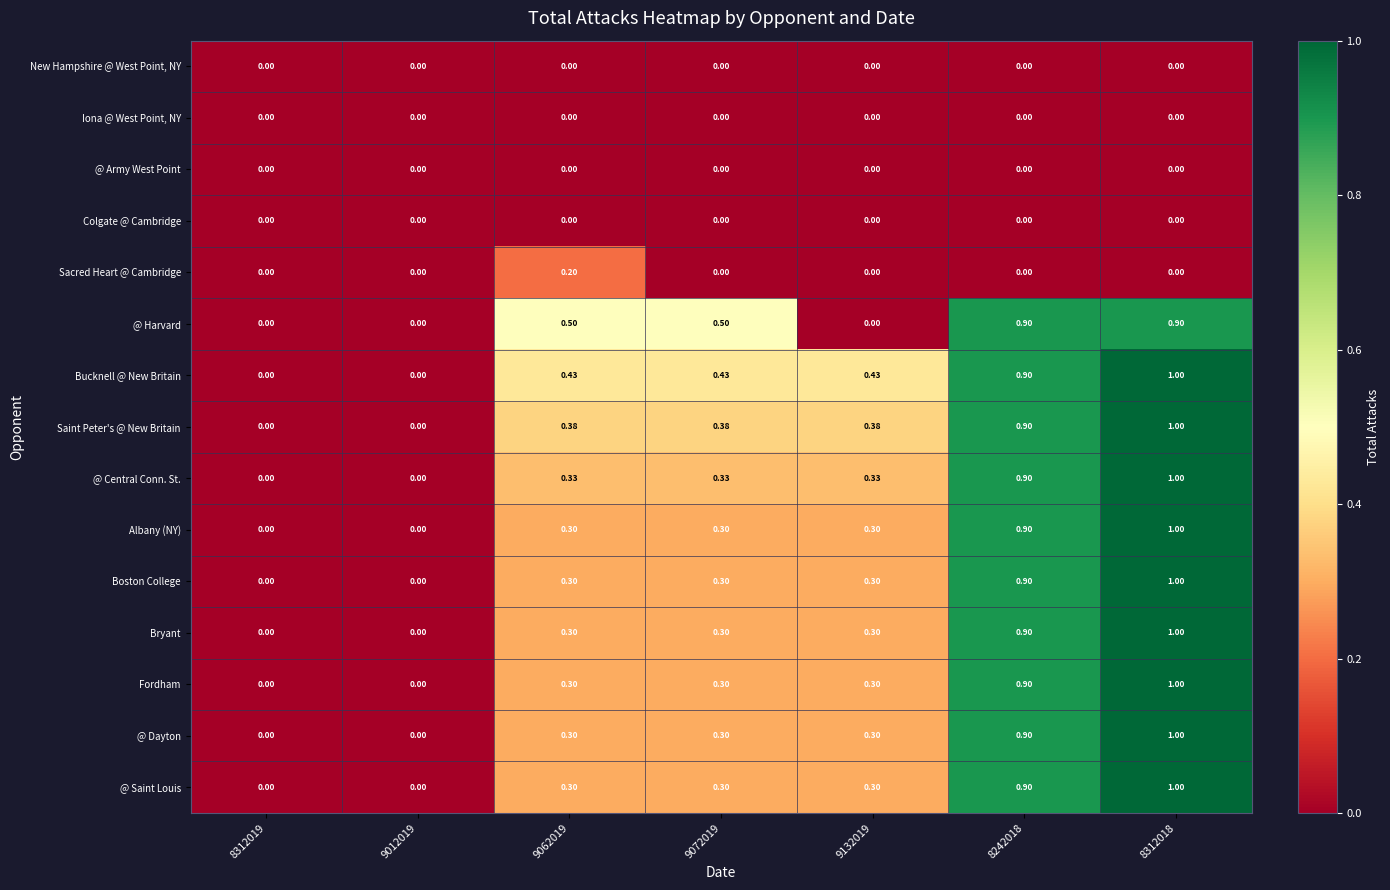

How many data points does each series have?

7